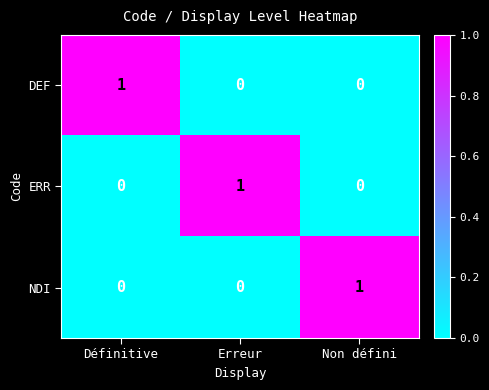

What is the total value across all series at Non défini?

1